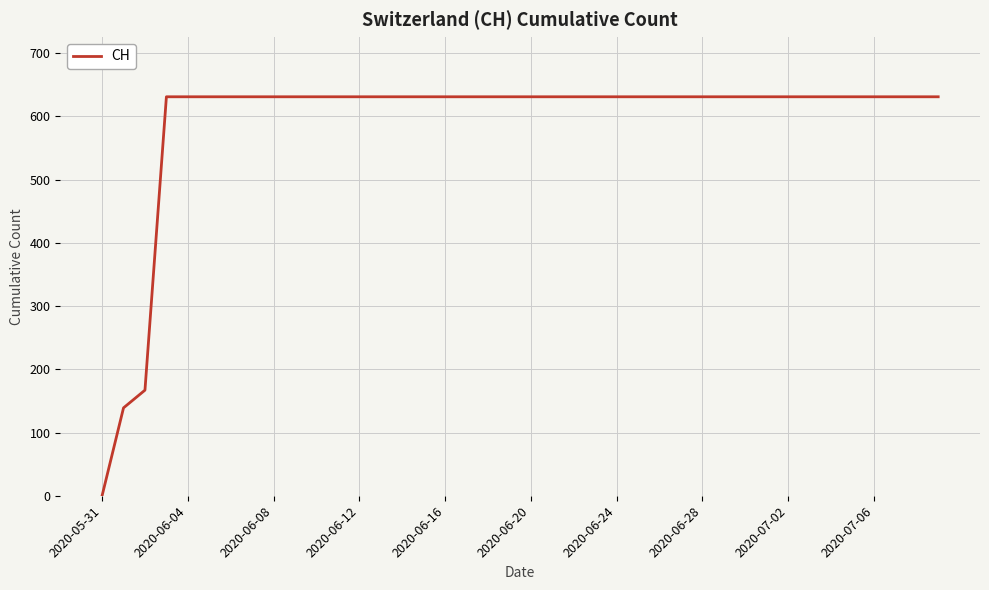

What is the maximum value shown in the chart?

631